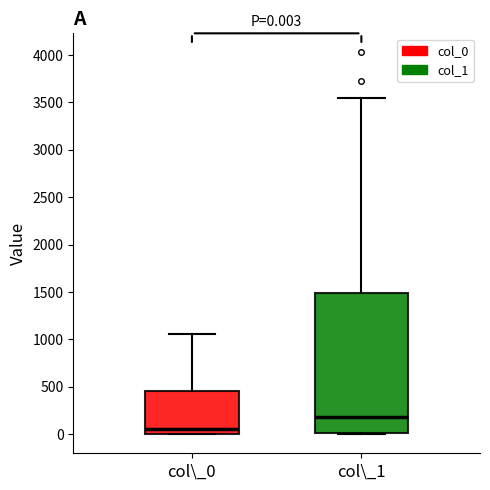

Which box's median line is the lowest?

col\_0